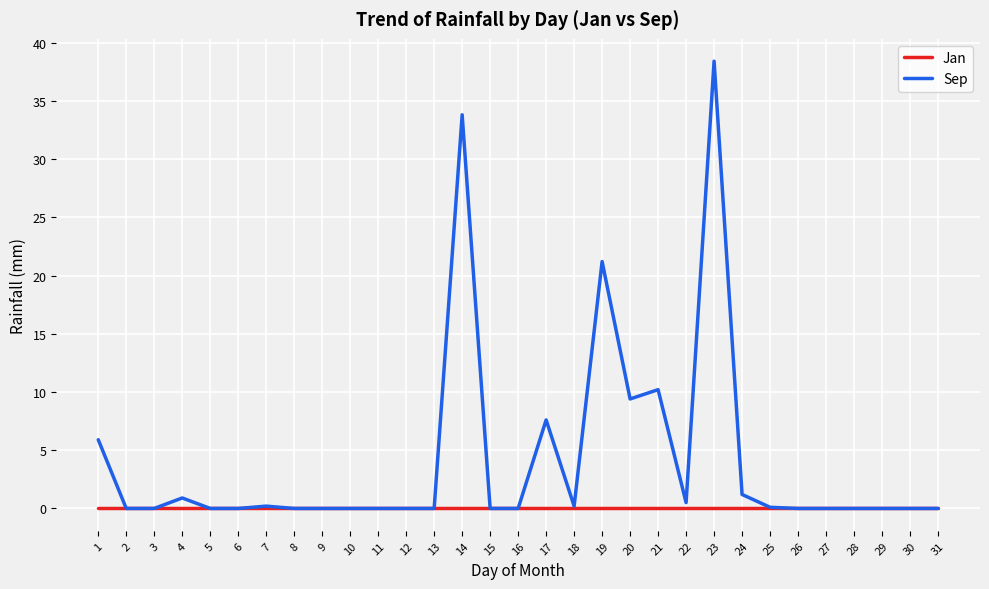

Rank the series by their average value, from lowest to highest.

Jan, Sep